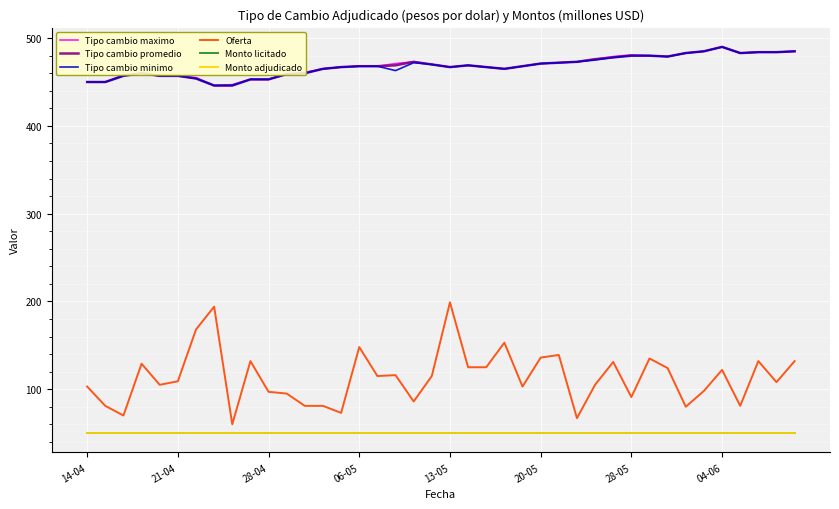

What is the maximum value for Monto licitado?

50